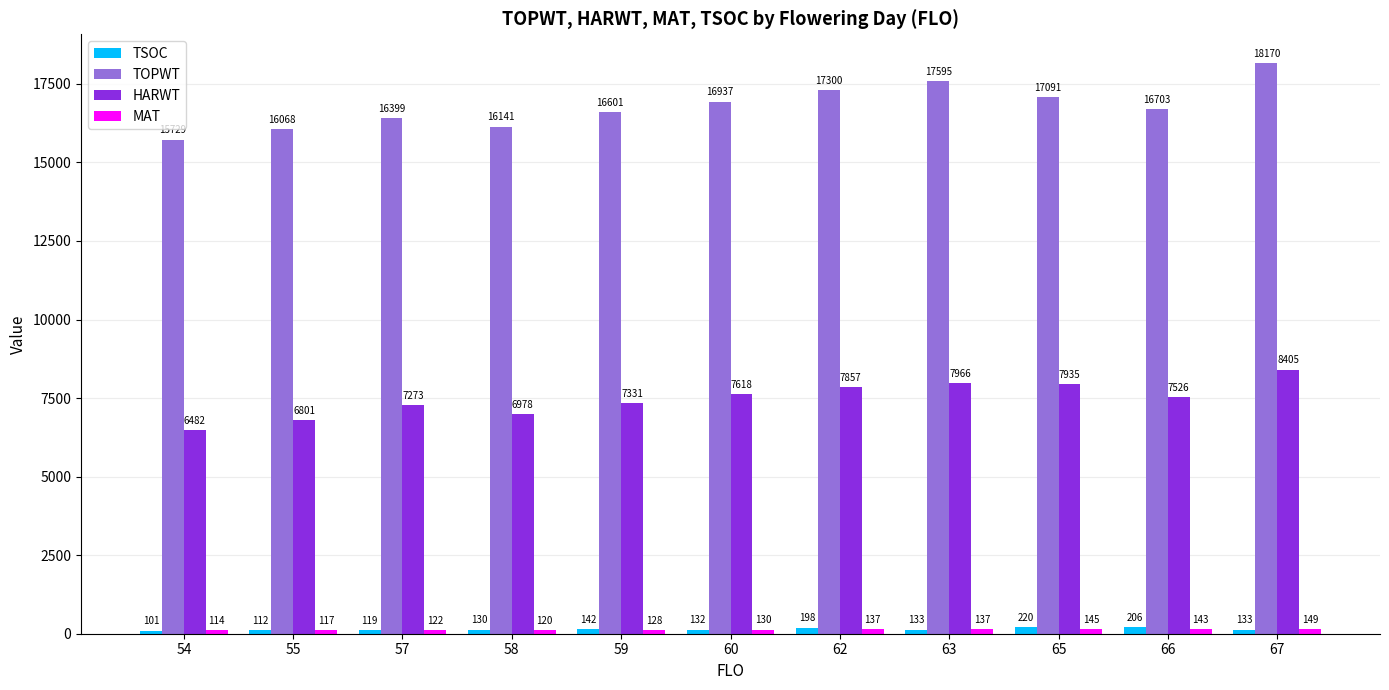

How many groups of bars are there?

11